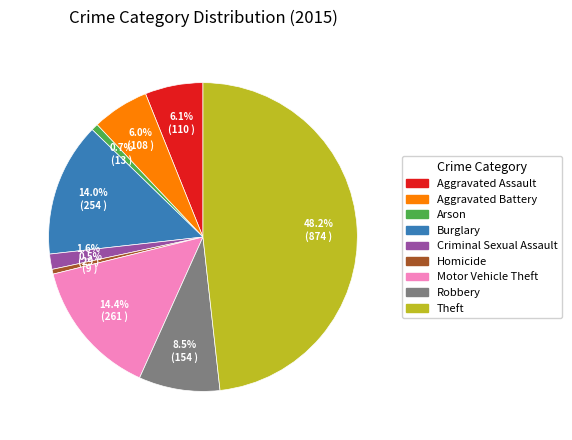

What is the largest slice in the pie chart?

Theft